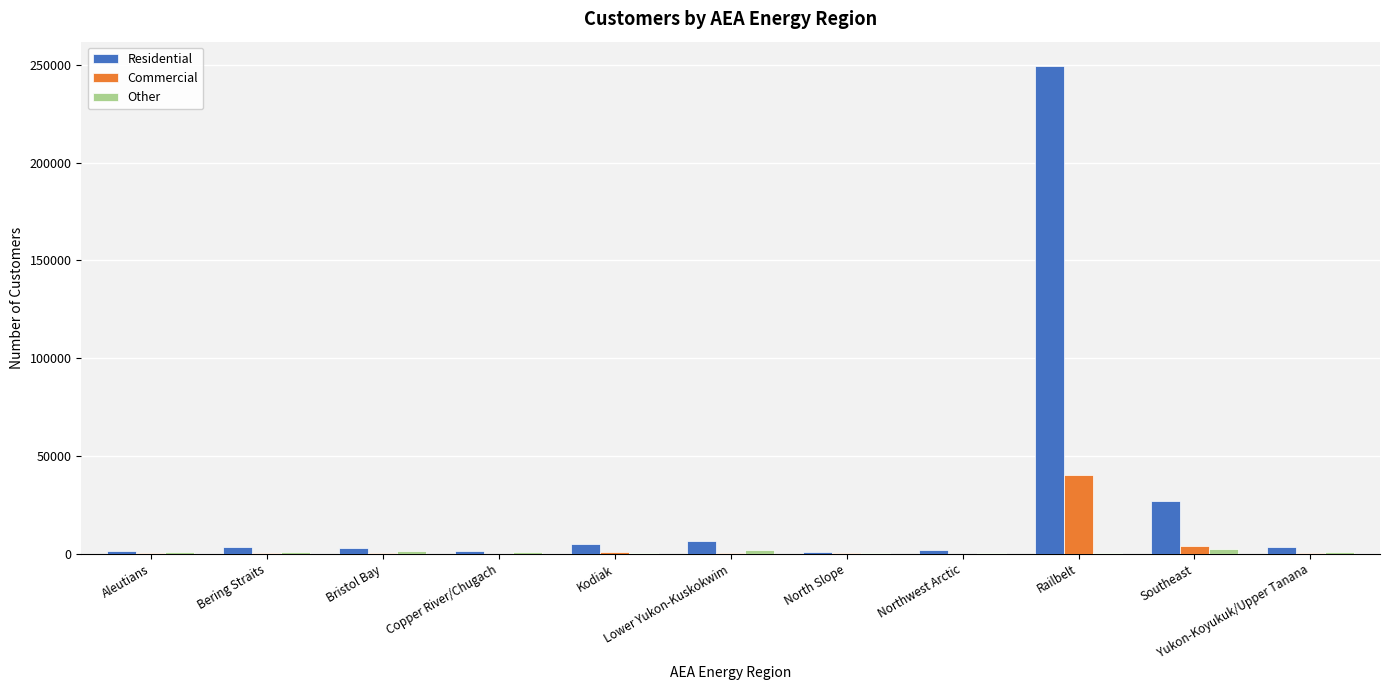

What is the sum of all Residential values?

303697.8